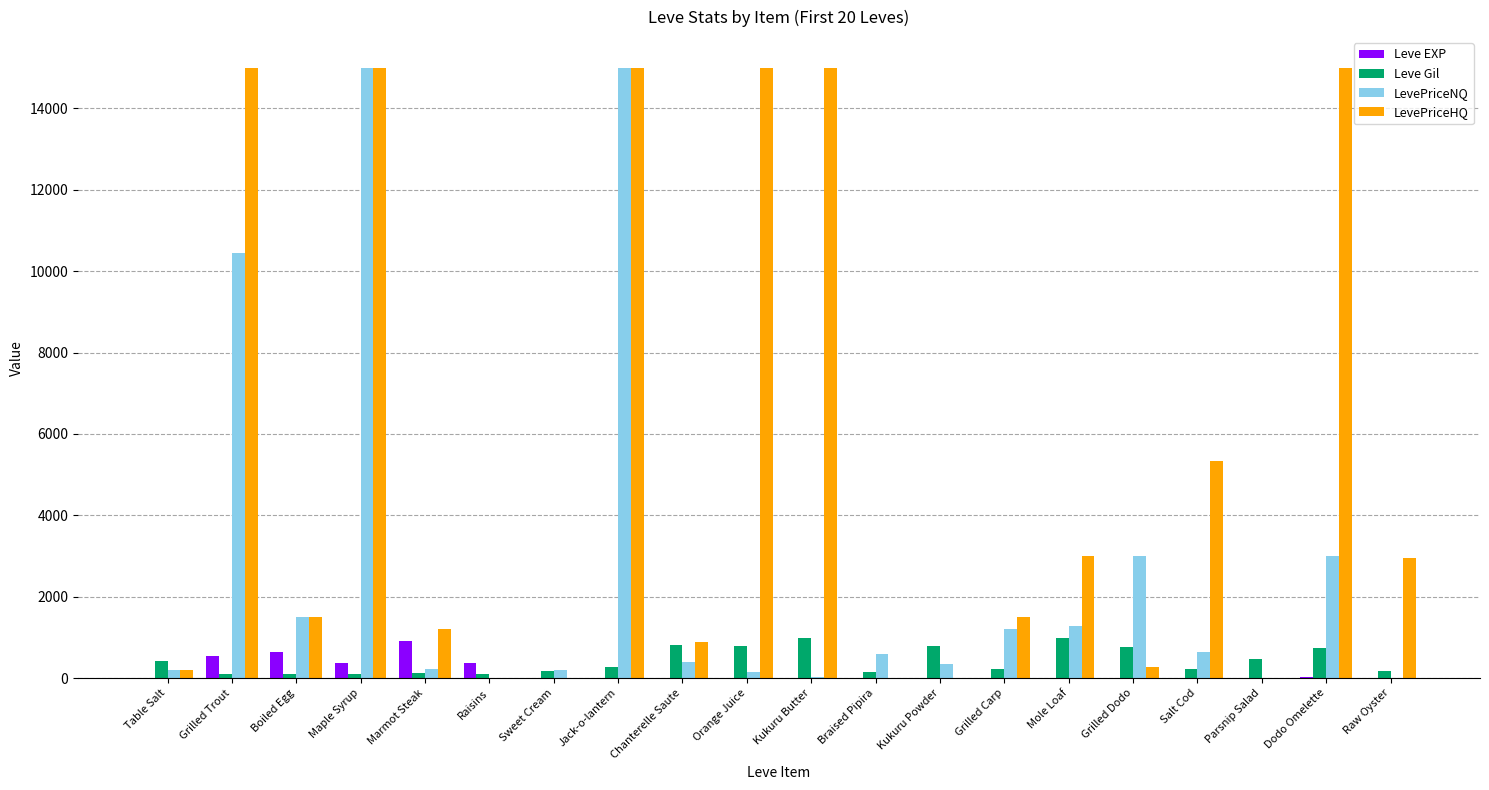

Which series has the largest total across all categories?

LevePriceHQ